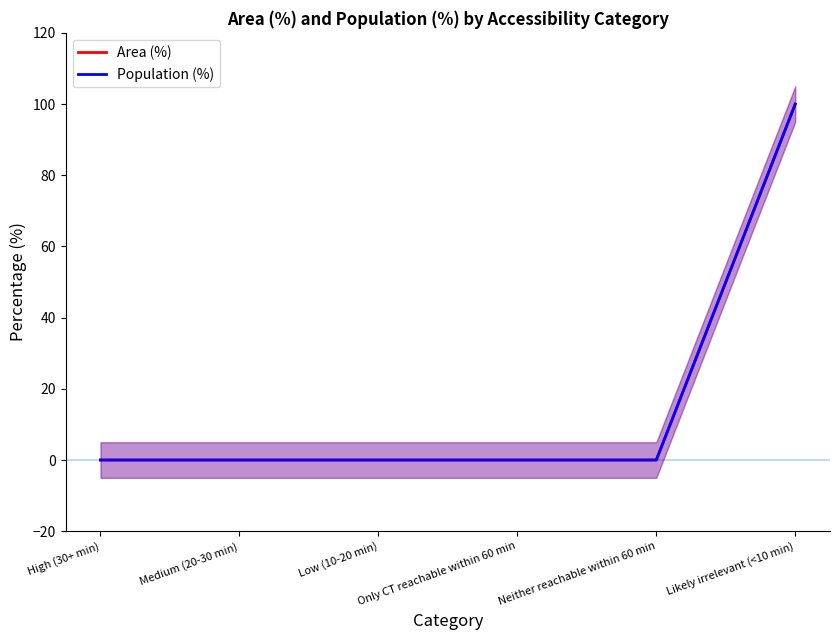

Between Low (10-20 min) and Likely irrelevant (<10 min), which series saw the biggest shift?

Area (%)